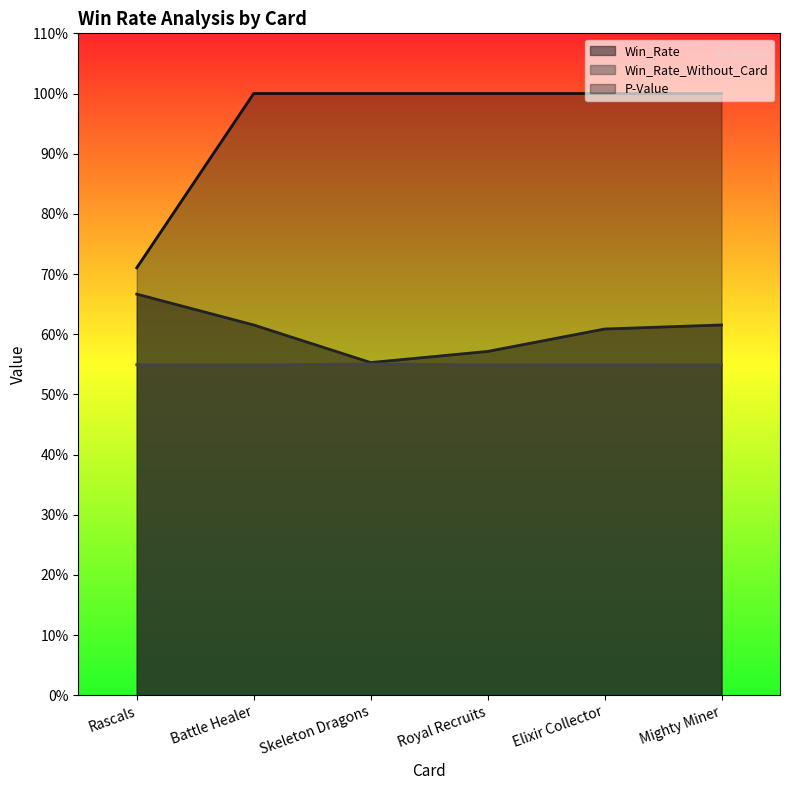

Is the value of P-Value at Rascals greater than the value of Win_Rate_Without_Card at Rascals?

Yes